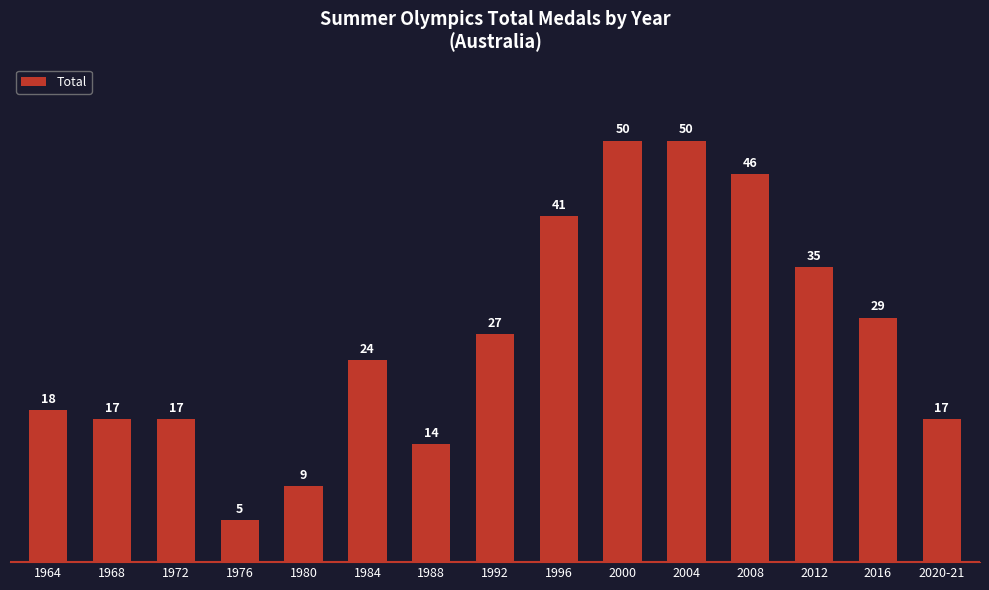

What is the minimum value shown in the chart?

5